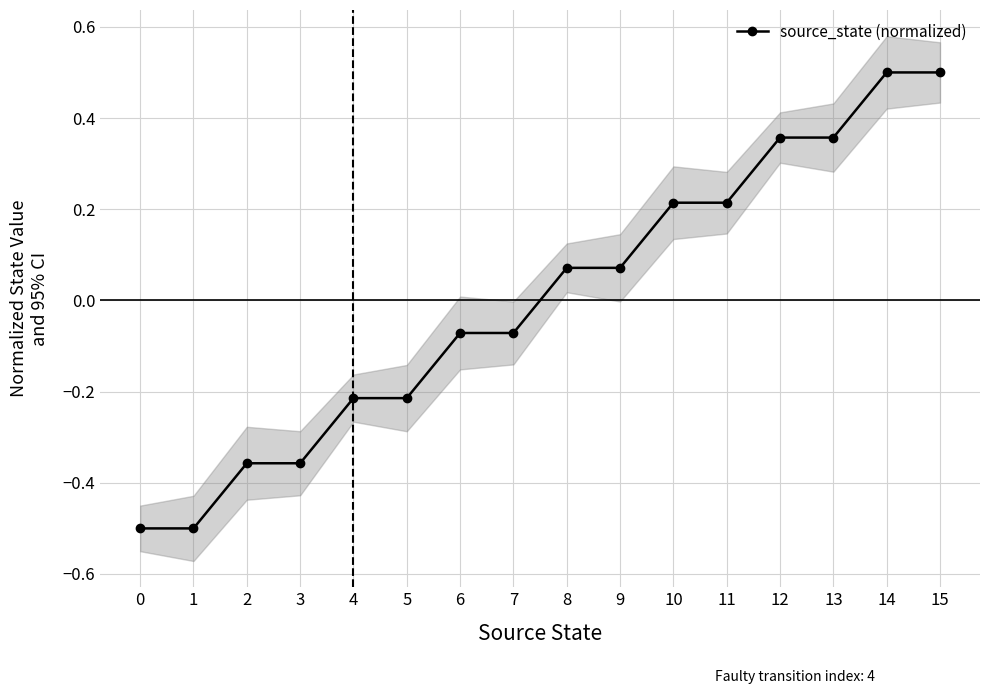

Rank the categories by value from highest to lowest.

14, 15, 12, 13, 10, 11, 8, 9, 6, 7, 4, 5, 2, 3, 0, 1